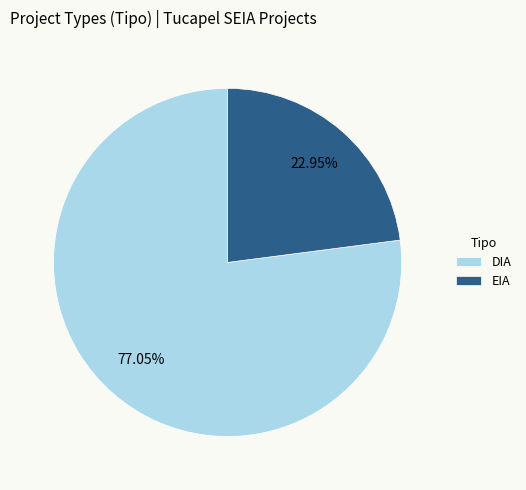

To the nearest percent, what is the difference between the EIA and DIA slice percentages?

54%